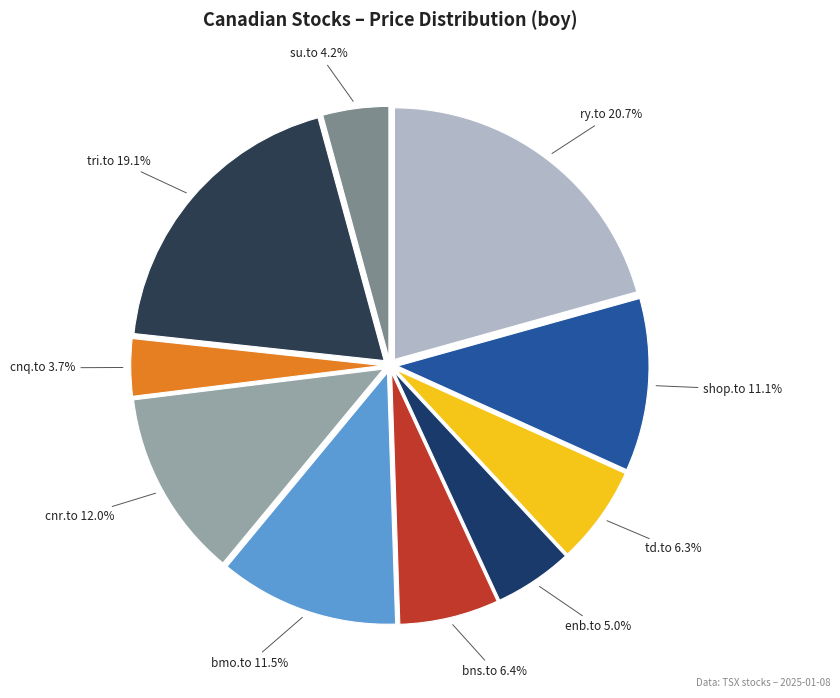

Approximately how many times larger is the value at shop.to compared to ry.to?

0.5